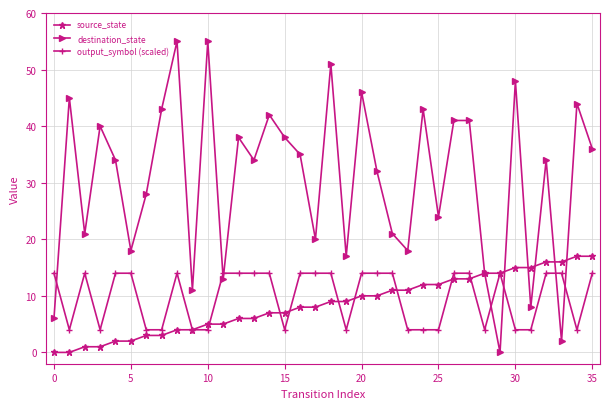

List the series in order of their peak value, highest first.

destination_state, source_state, output_symbol (scaled)